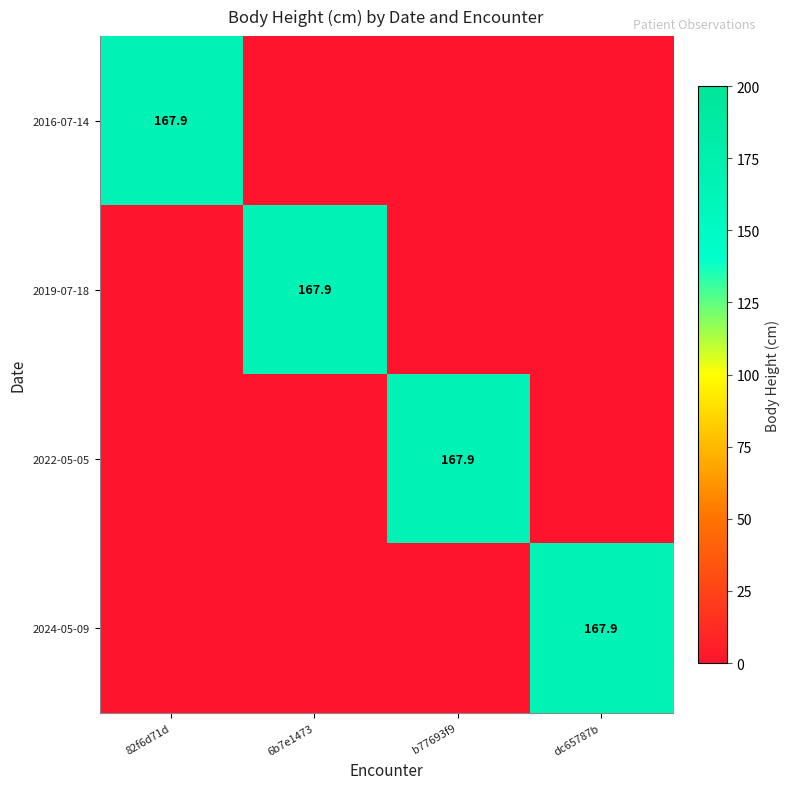

The 2016-07-14 series shows 167.9 at 82f6d71d. True or false?

True